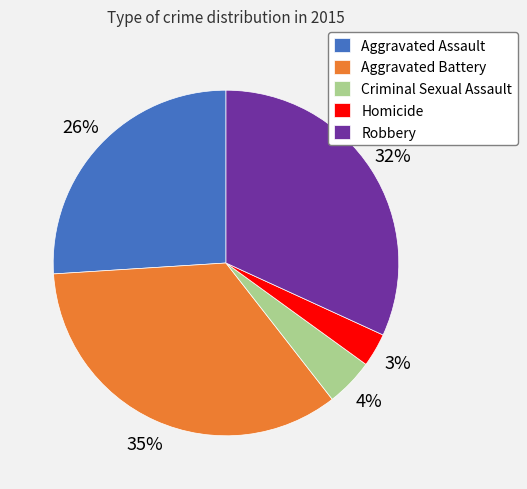

Rank the categories by value from highest to lowest.

Aggravated Battery, Robbery, Aggravated Assault, Criminal Sexual Assault, Homicide